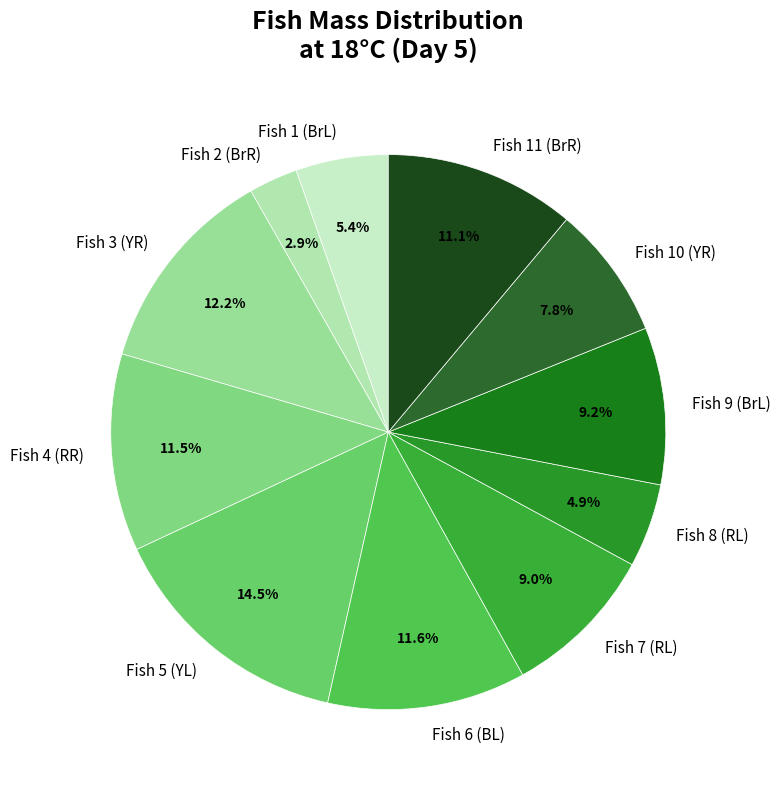

How many segments does this pie chart have?

11